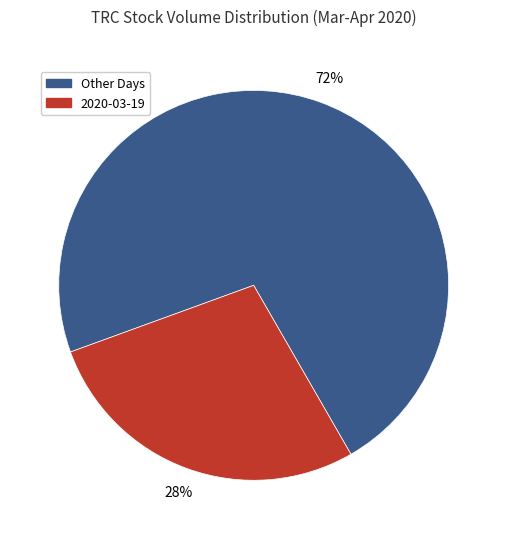

Do 2020-03-19 and Other Days together represent more than half of the pie?

Yes